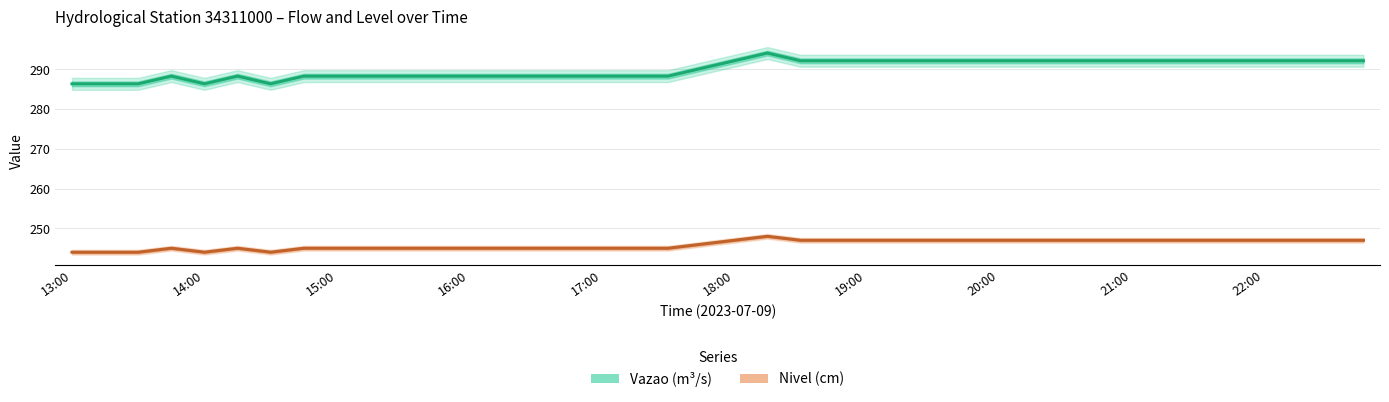

What is the difference between the maximum and minimum values in the Nivel (cm) series?

4.0